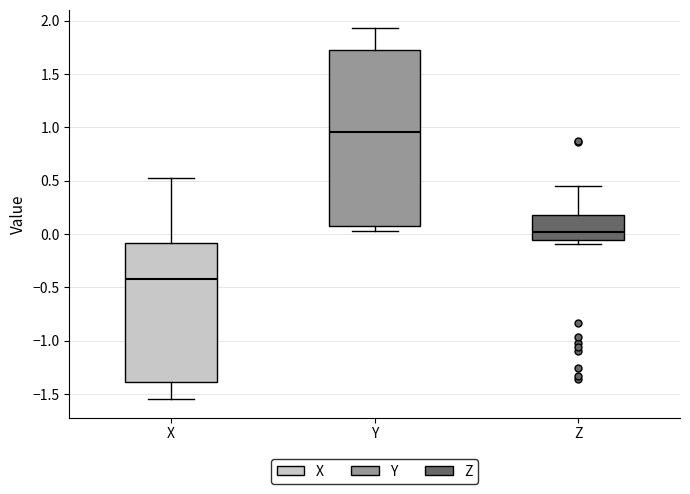

Reading left to right, read every box against the y-axis: the position of its median line, the range the box covers, and the ends of its whiskers. The values are not printed on the chart, so give them approximately, as read against the axis.

X: median -0.40, box -1.40 to -0.10, whiskers -1.55 to 0.55
Y: median 0.95, box 0.10 to 1.75, whiskers 0.05 to 1.95
Z: median 0.00, box -0.05 to 0.20, whiskers -0.10 to 0.45